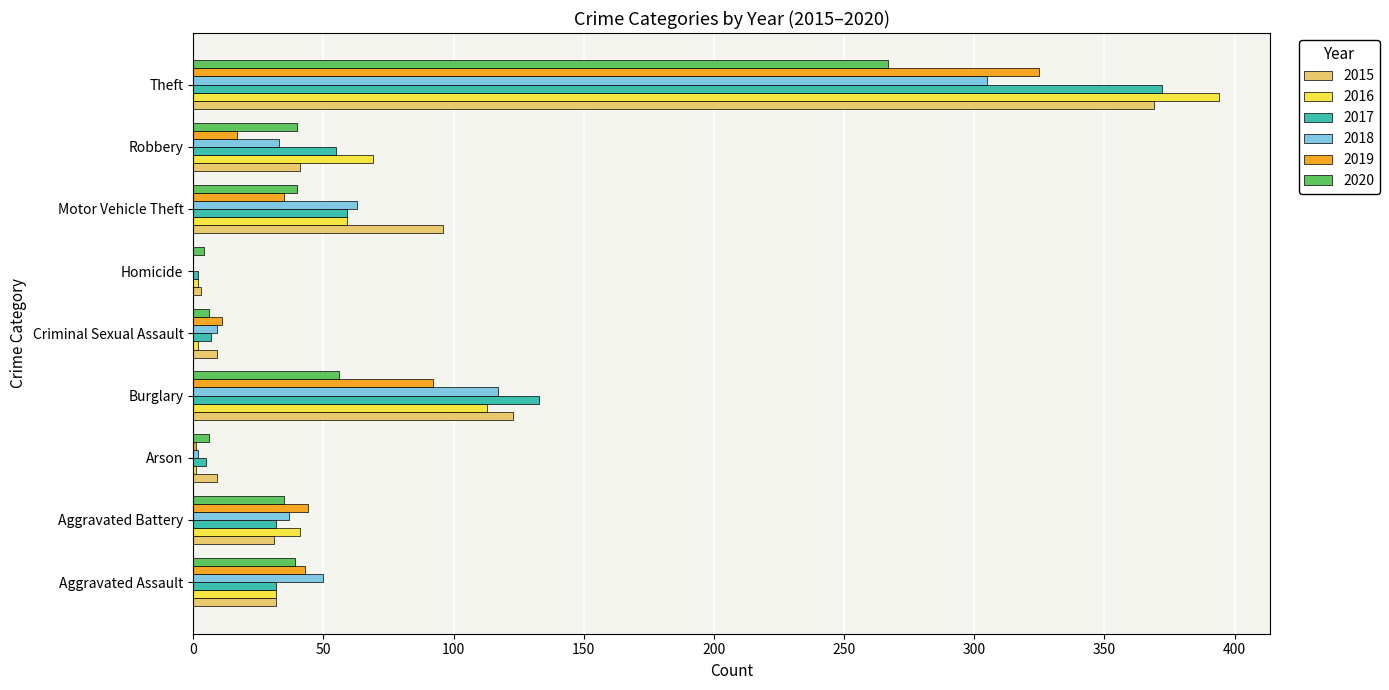

Read the 2015 value at Robbery.

41